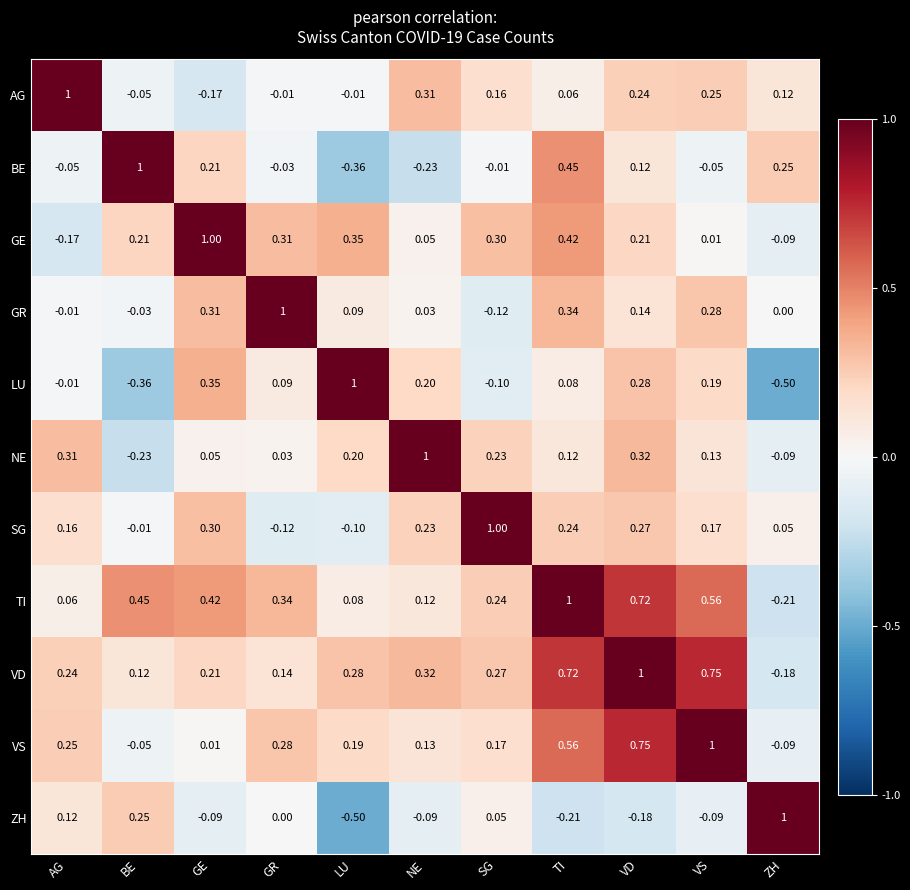

At LU, list the series in order from largest to smallest.

LU, GE, VD, NE, VS, GR, TI, AG, SG, BE, ZH